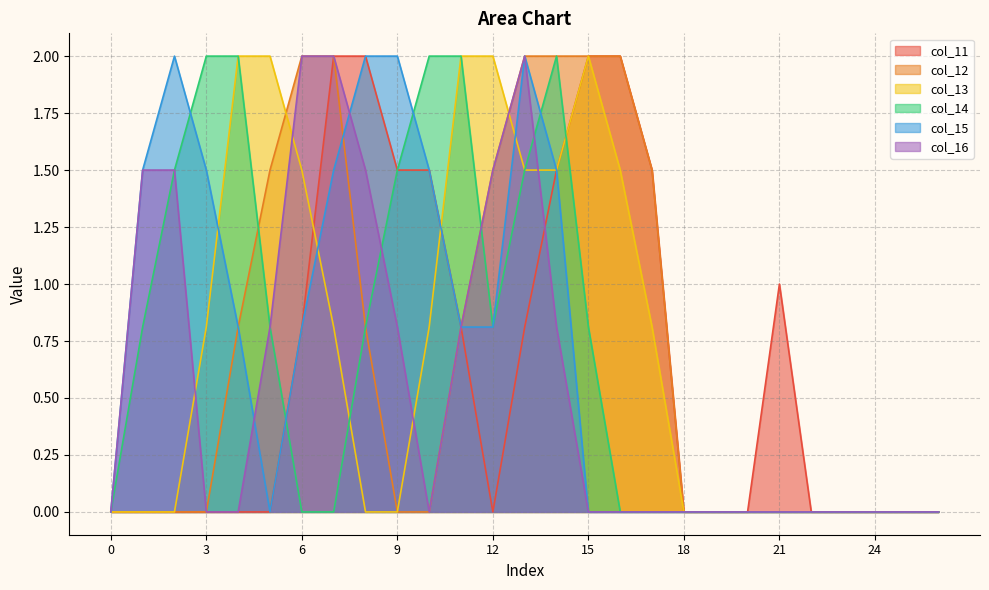

In col_13, how many points are higher than both neighbors (excluding endpoints)?

1